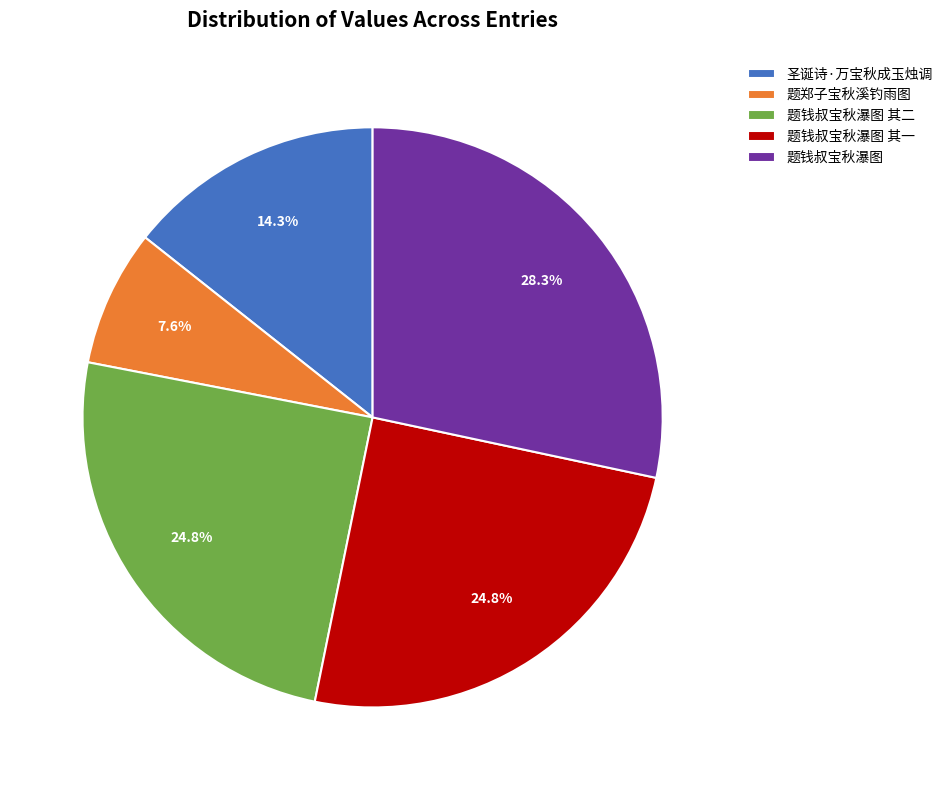

Is 题钱叔宝秋瀑图 其二 the majority of the pie?

No